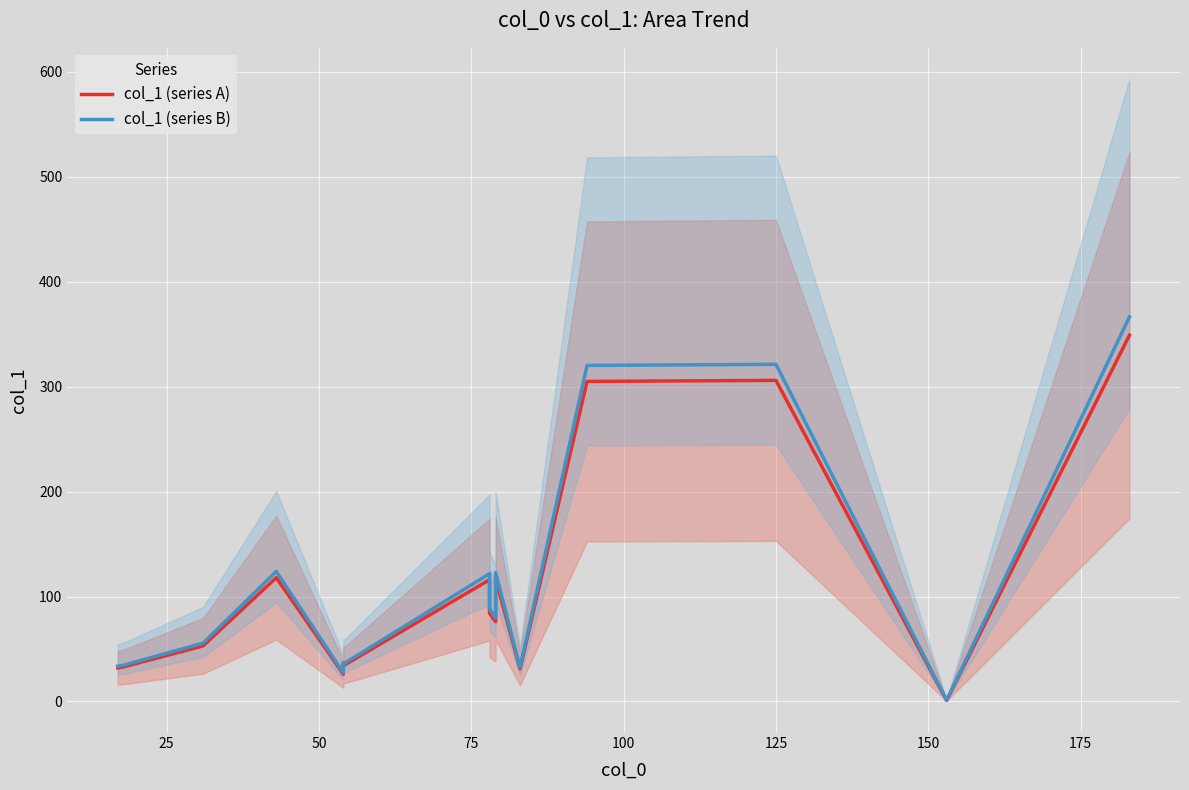

Reading left to right, list all the values displayed in this chart.

col_1 (series A): 32.0	33.0	53.0	118.0	26.0	35.0	34.0	116.0	84.0	76.0	117.0	31.0	305.0	306.0	1.0	349.0
col_1 (series B): 33.6	34.6	55.7	123.9	27.3	36.8	35.7	121.8	88.2	79.8	122.9	32.6	320.2	321.3	1.1	366.4